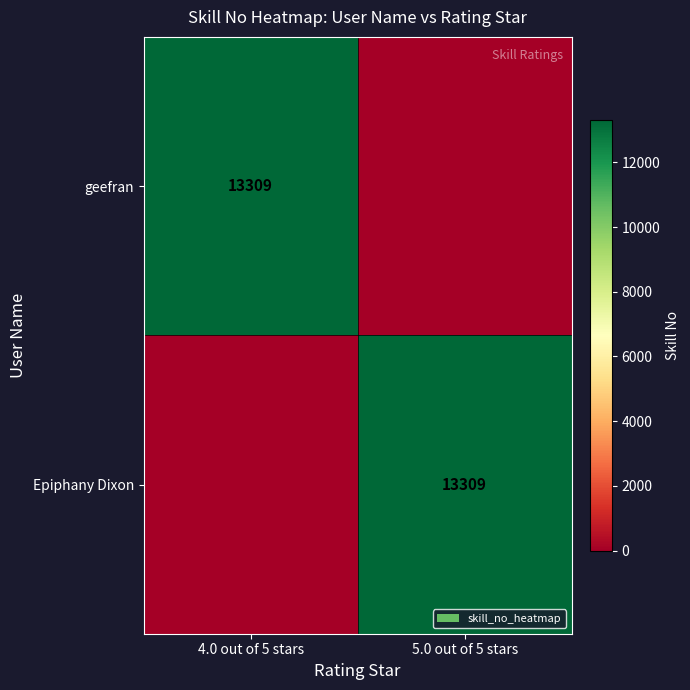

Is it true that geefran equals 13309 at 4.0 out of 5 stars?

True